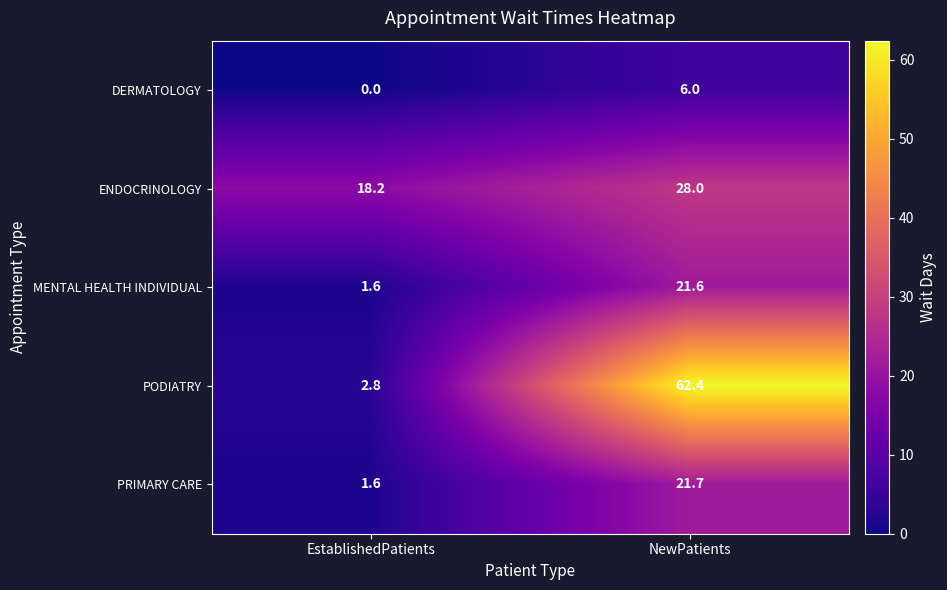

At how many categories does at least one series exceed 50?

1